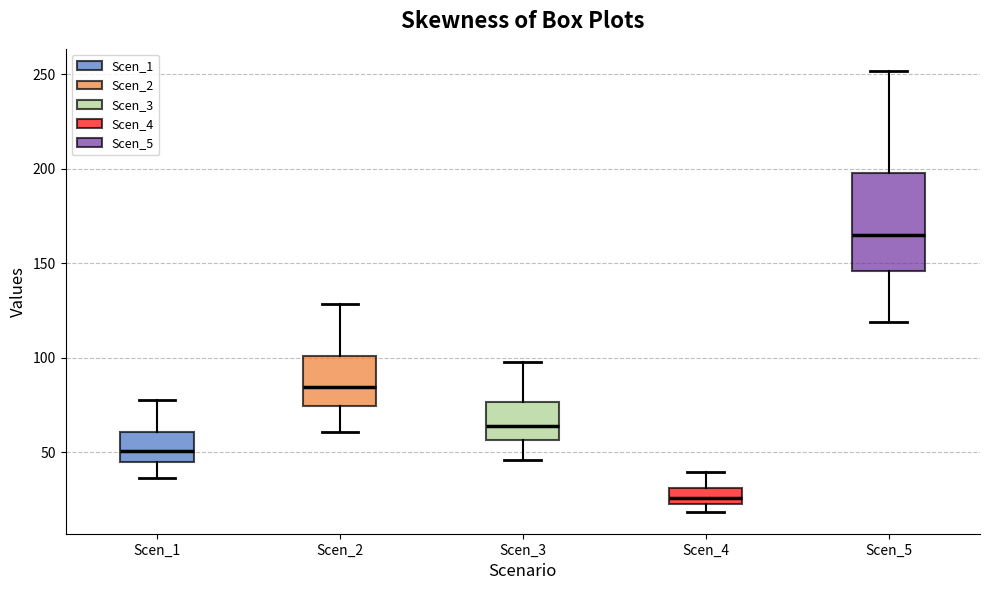

Where is the upper edge of the box for Scen_1 on the y-axis? The values are not printed on the chart, so give them approximately, as read against the axis.

60